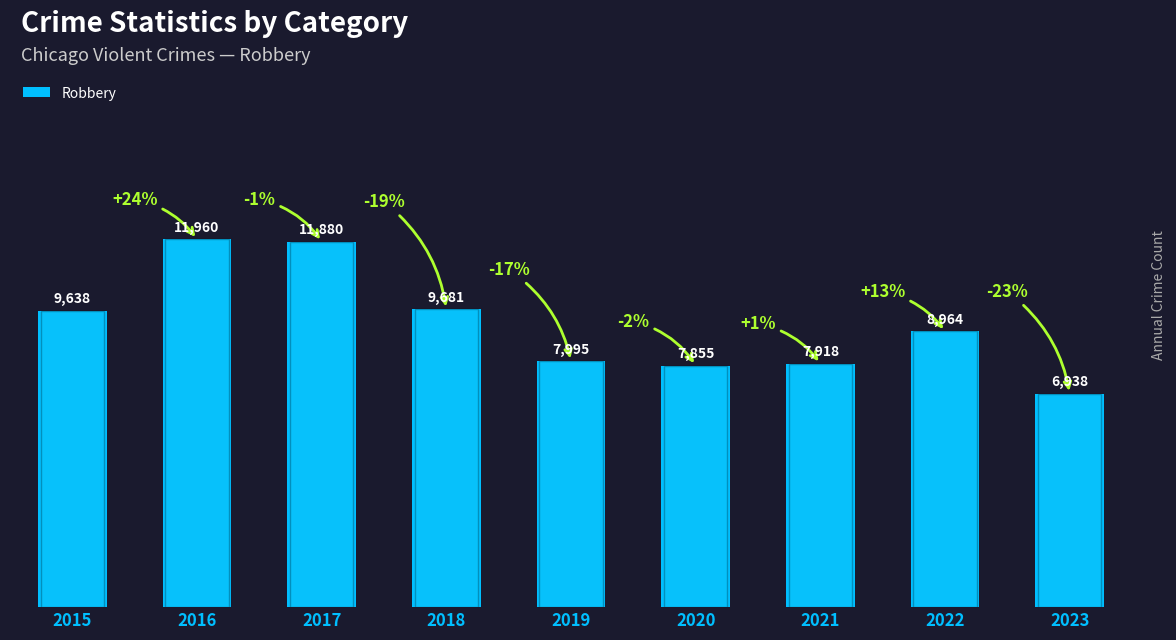

The chart shows a value of 14394 at 2018. True or false?

False